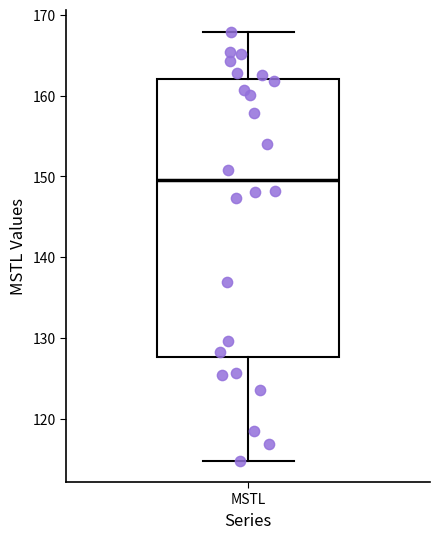

Transcribe this box plot: give where the median line is, the range the box spans, and where the two whiskers end, as read against the y-axis. The values are not printed on the chart, so give them approximately, as read against the axis.

median 150, box 128 to 162, whiskers 115 to 168